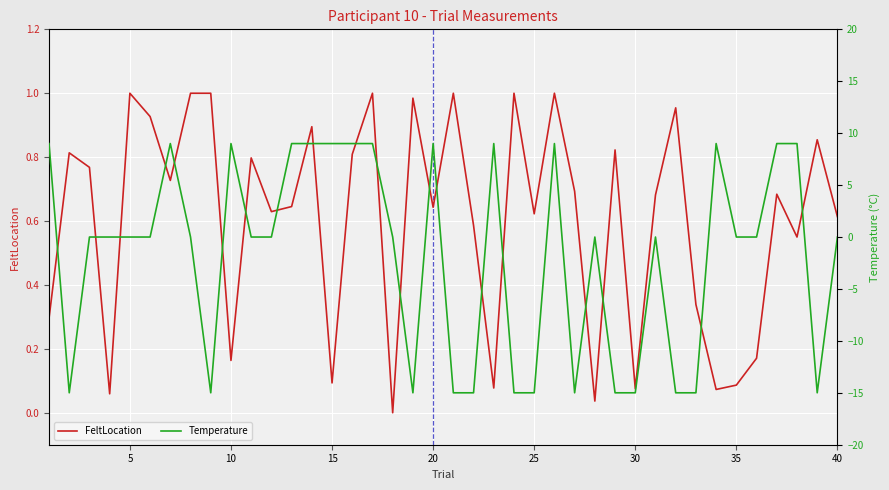

What are all the series names shown in the legend?

FeltLocation, Temperature